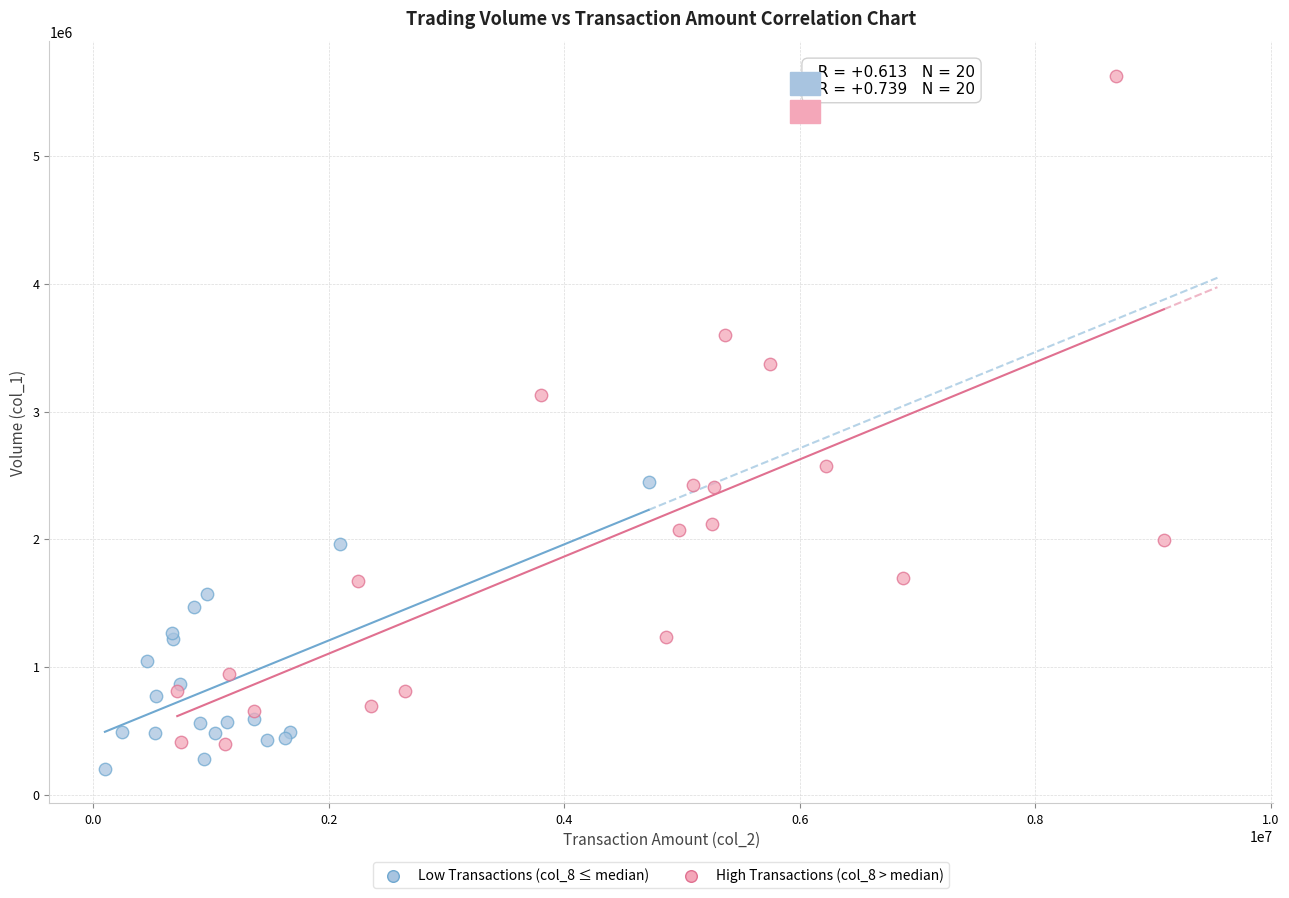

Which series contains the lowest Y value?

Low Transactions (col_8 ≤ median)